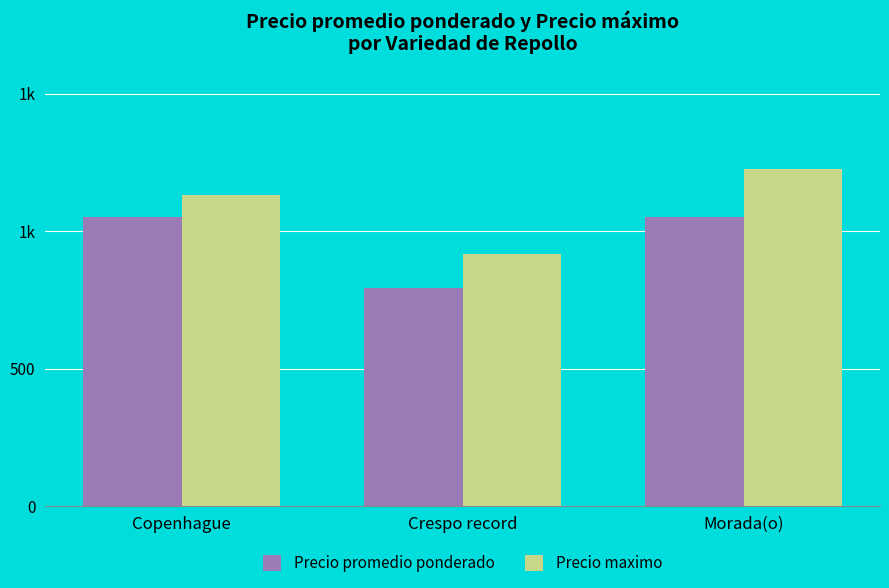

Does the chart contain any negative values?

No